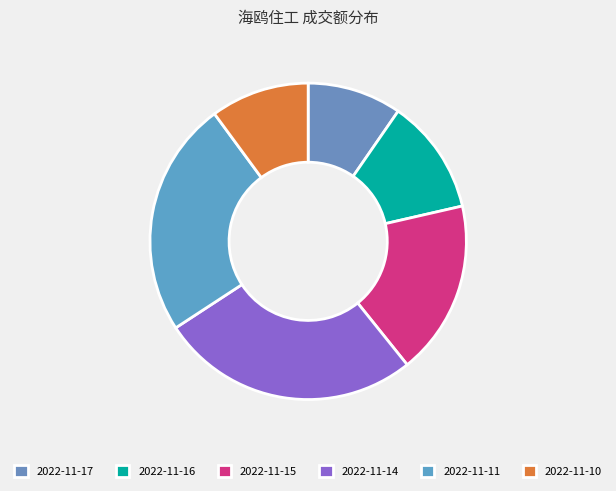

True or false: 2022-11-16 accounts for 12% of the total.

True